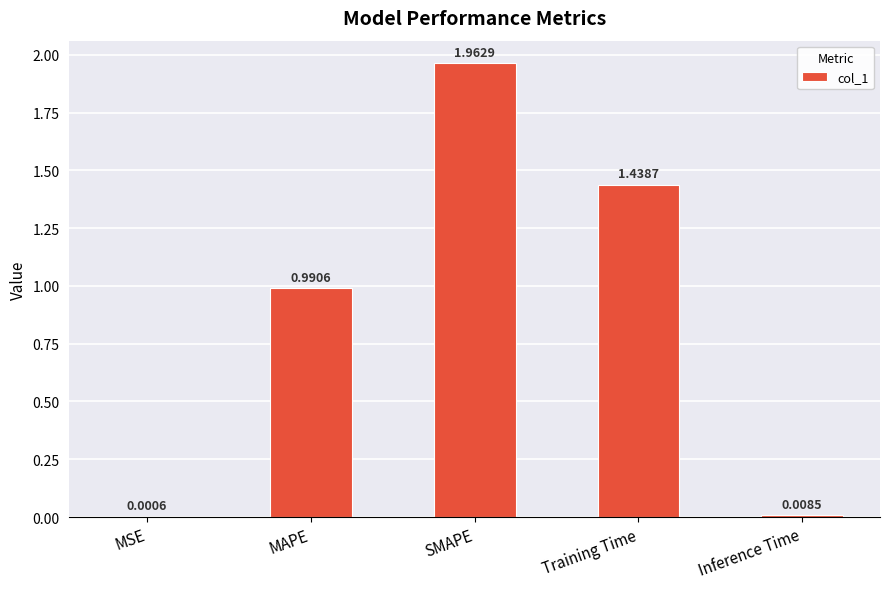

Where is the data nearest to the value 0?

MSE